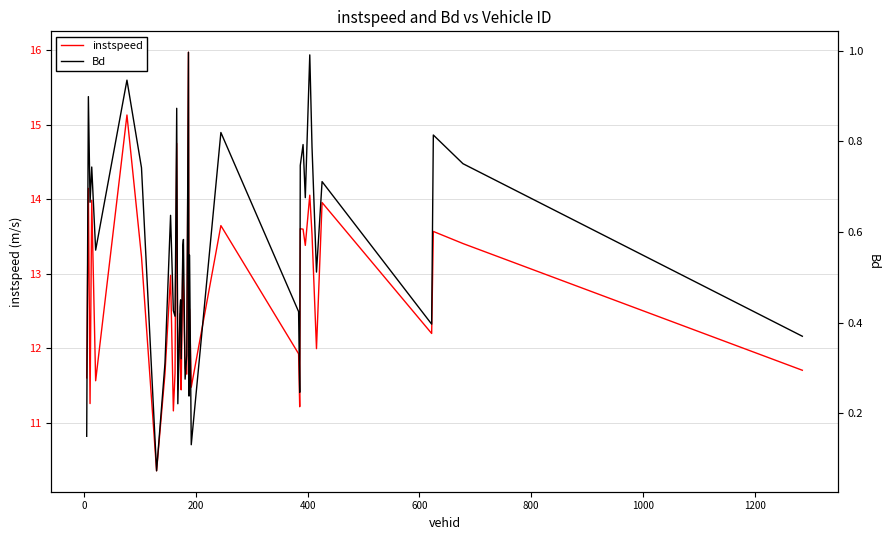

What is the sum of all instspeed values?

506.3